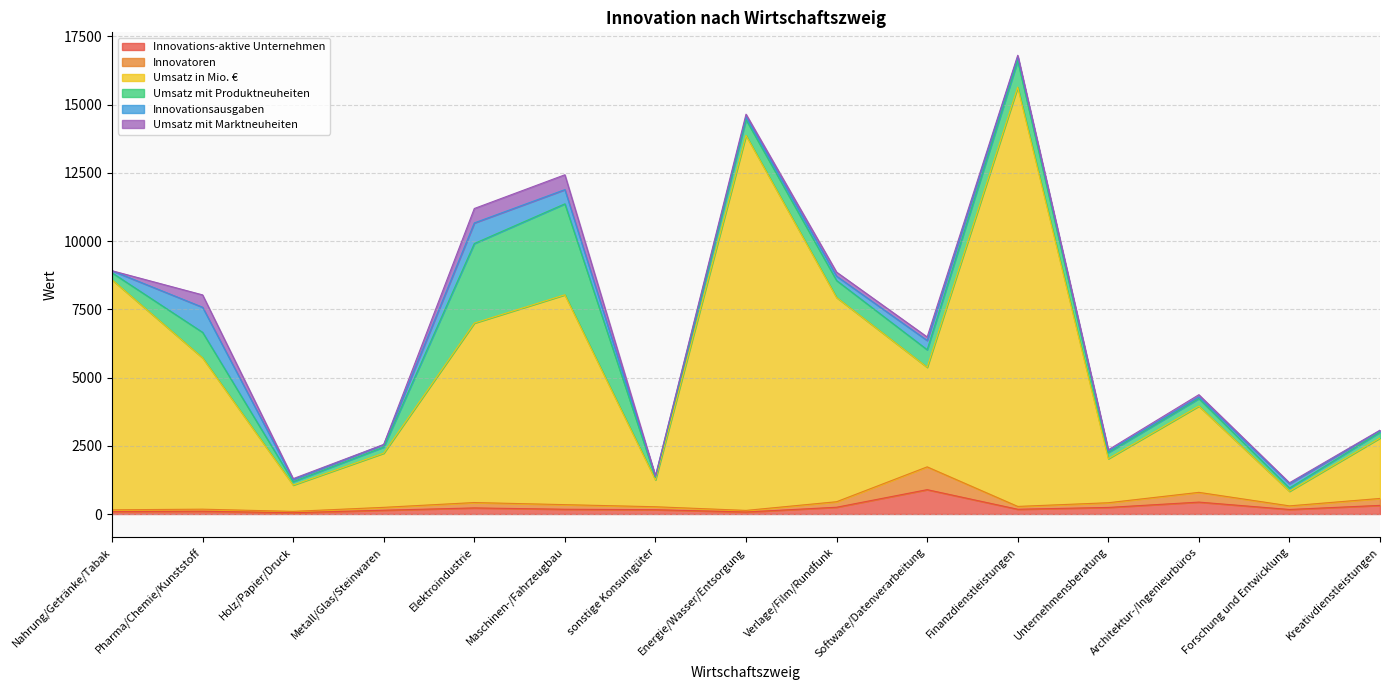

What is the highest value of the Innovations-aktive Unternehmen series?

892